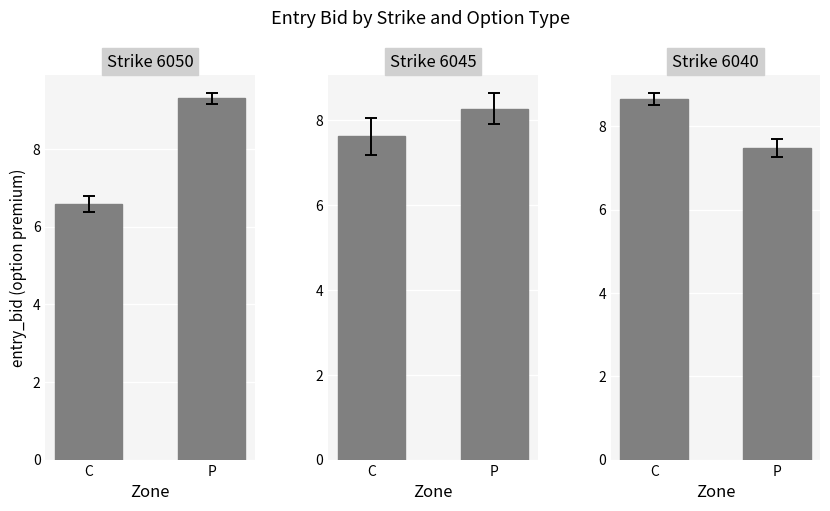

Between P and C, which is larger?

C